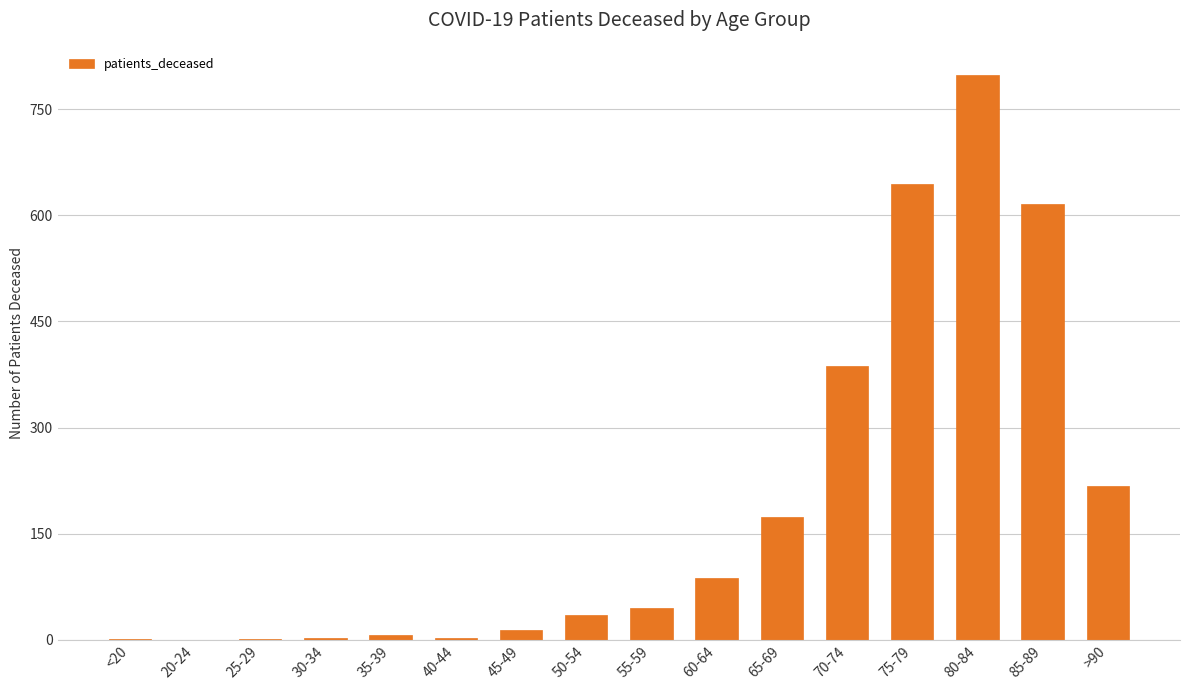

What is the ratio of the value at 50-54 to the value at <20?

17.5